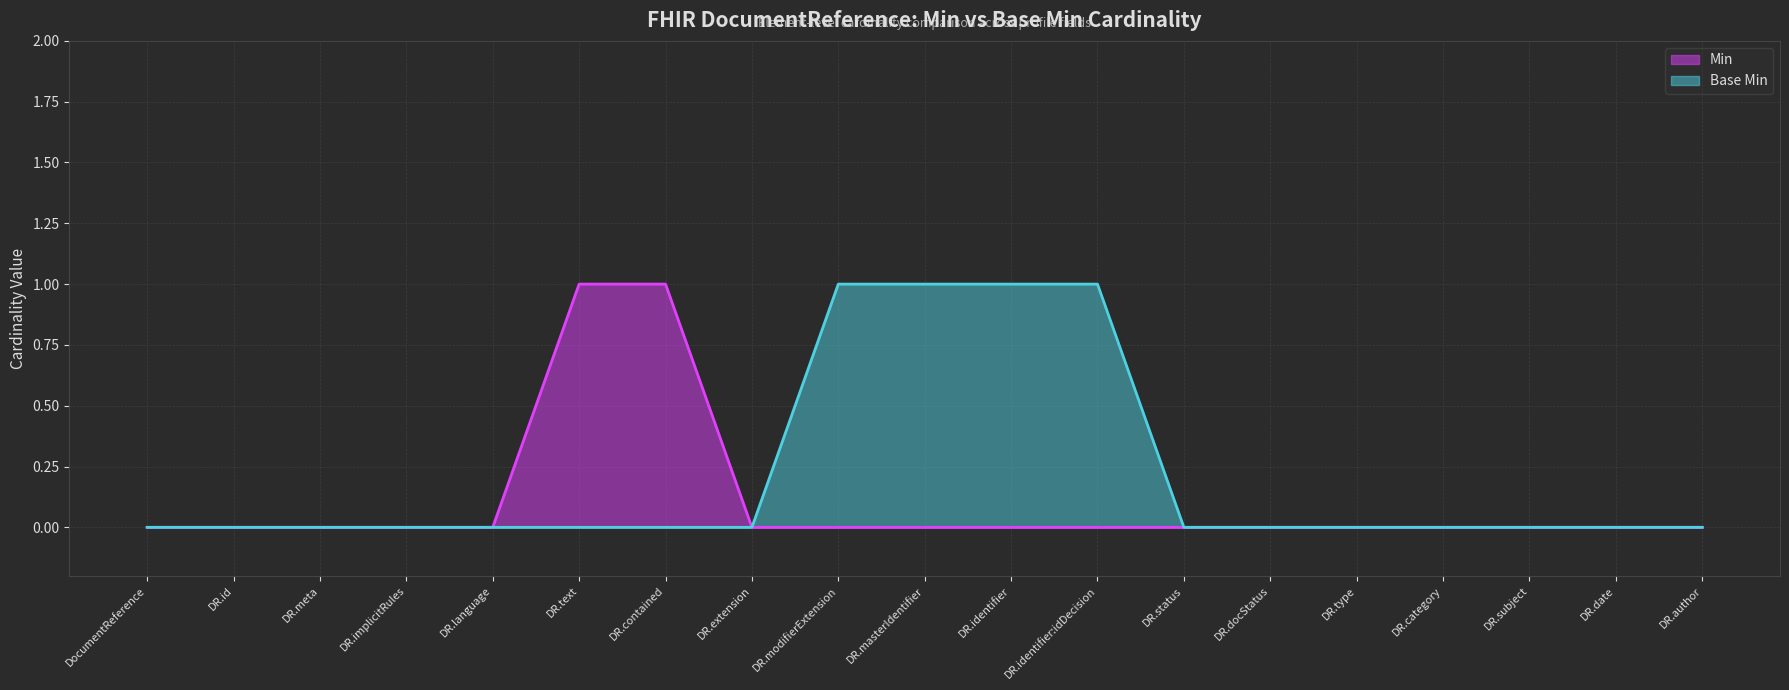

The value of Base Min at DR.subject is -1. True or false?

False